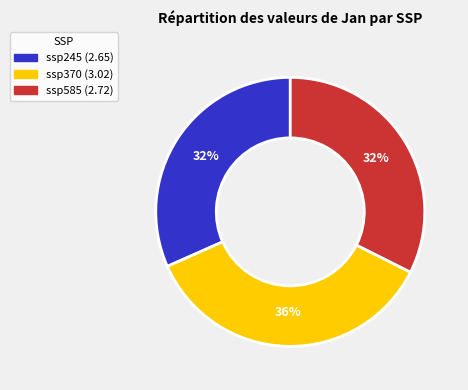

The ssp585 slice represents 24% of the pie. True or false?

False